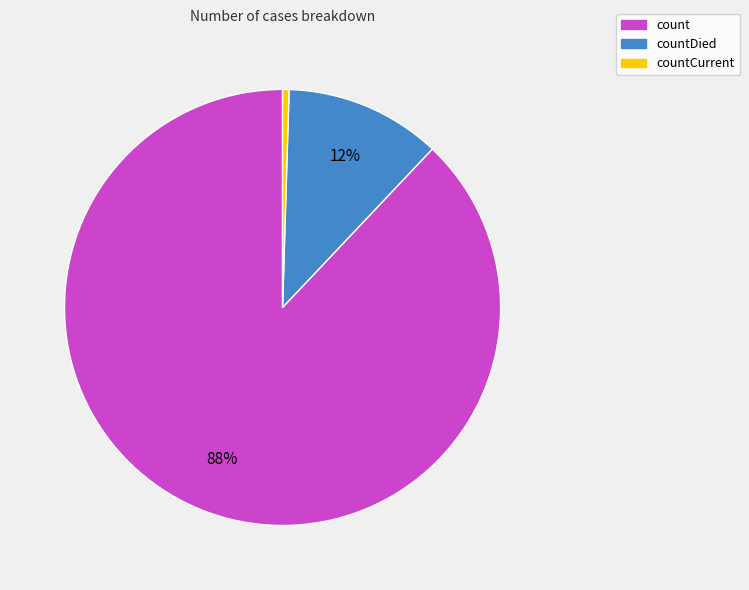

Does any single category account for the majority?

Yes